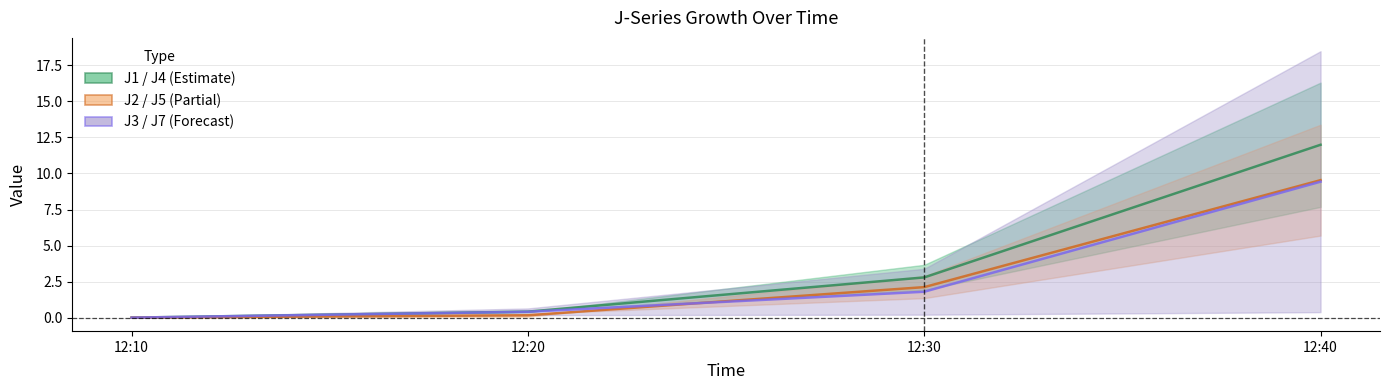

True or false: J4 and J7 intersect in this chart.

False